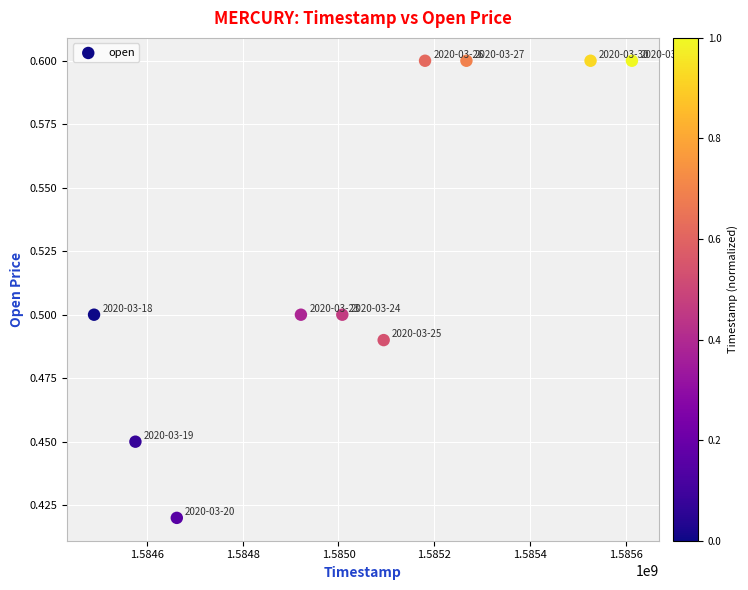

What is the range of X values (max minus min)?

1123200.0